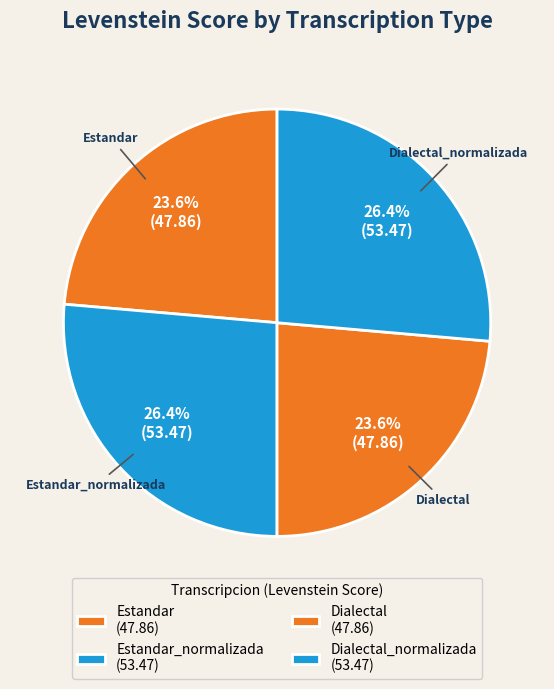

To the nearest percent, what is the average slice percentage?

25%